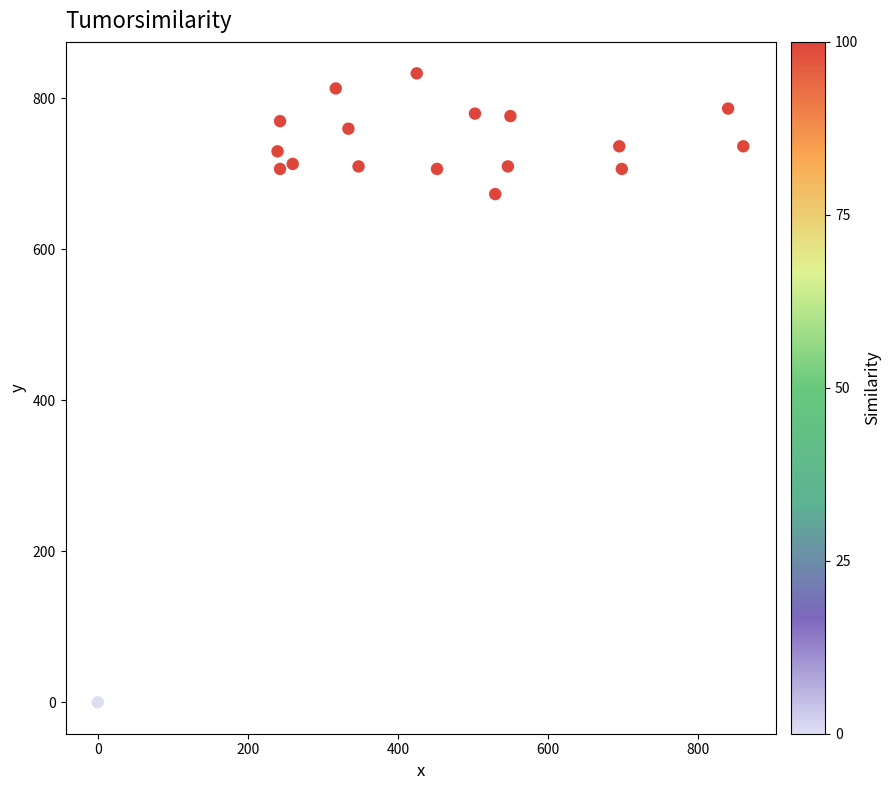

What is the range of Y values (max minus min)?

833.3